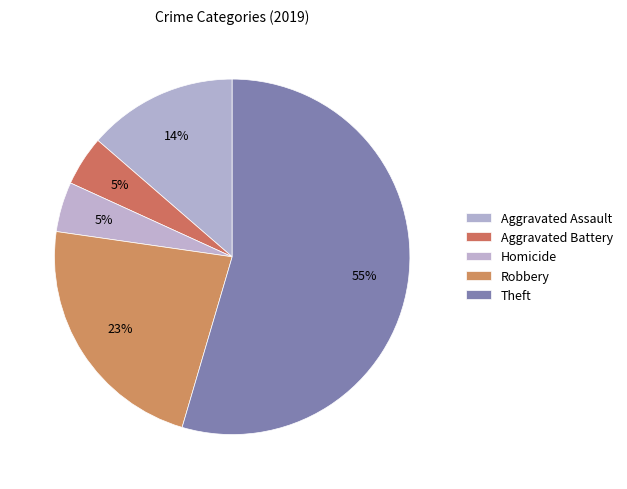

What percentage is NOT represented by Homicide?

95.5%